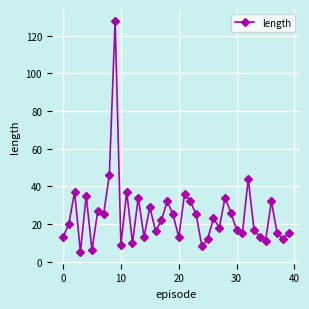

True or false: there are more than 0 points higher than both neighbors.

True